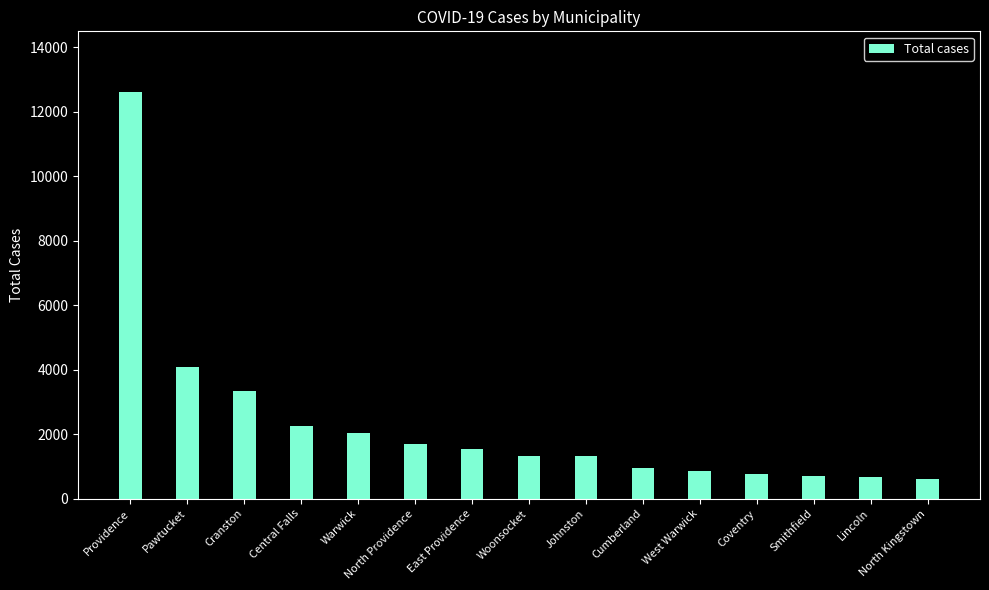

What is the difference between the maximum and minimum values?

12001